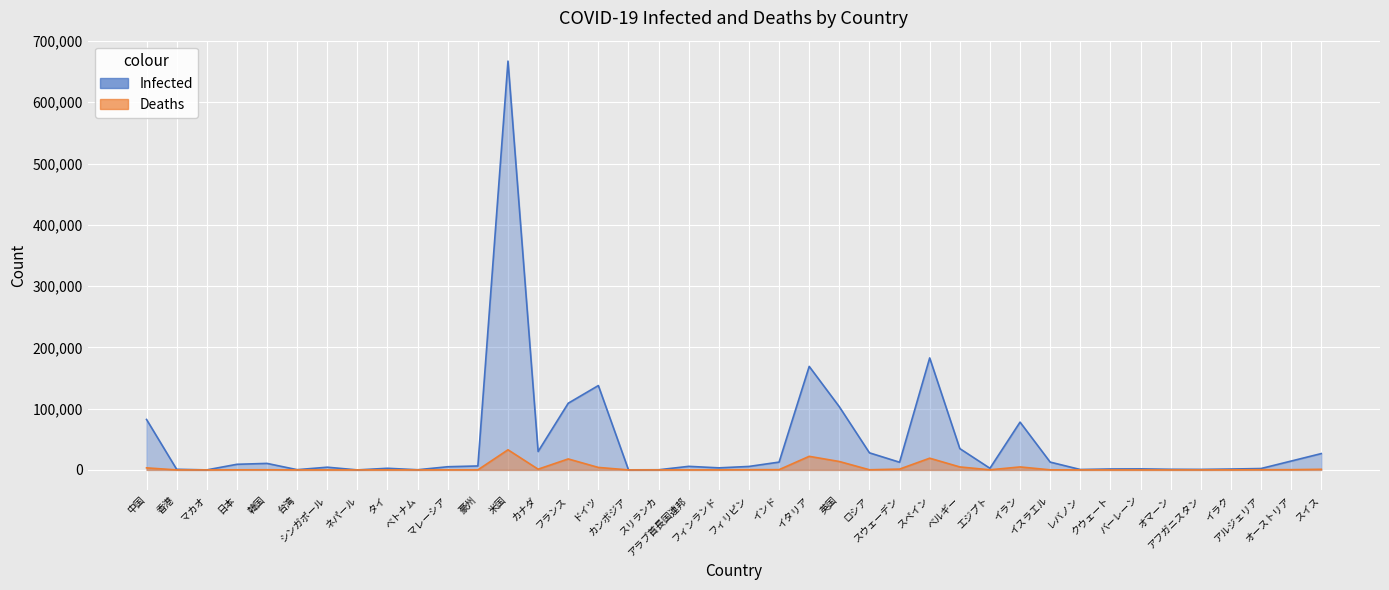

Reading left to right, extract all data points from this chart.

Infected: 中国=82367	香港=1018	マカオ=45	日本=9167	韓国=10635	台湾=395	シンガポール=4427	ネパール=16	タイ=2672	ベトナム=268	マレーシア=5182	豪州=6462	米国=667225	カナダ=30081	フランス=108847	ドイツ=137698	カンボジア=122	スリランカ=238	アラブ首長国連邦=5825	フィンランド=3369	フィリピン=5660	インド=12759	イタリア=168941	英国=103093	ロシア=27893	スウェーデン=12540	スペイン=182816	ベルギー=34809	エジプト=2673	イラン=77995	イスラエル=12758	レバノン=663	クウェート=1524	バーレーン=1700	オマーン=1019	アフガニスタン=840	イラク=1434	アルジェリア=2268	オーストリア=14451	スイス=26653
Deaths: 中国=3342	香港=4	マカオ=0	日本=148	韓国=230	台湾=6	シンガポール=10	ネパール=0	タイ=46	ベトナム=0	マレーシア=83	豪州=63	米国=32868	カナダ=1193	フランス=17920	ドイツ=4052	カンボジア=0	スリランカ=7	アラブ首長国連邦=33	フィンランド=72	フィリピン=362	インド=420	イタリア=22170	英国=13729	ロシア=232	スウェーデン=1333	スペイン=19130	ベルギー=4857	エジプト=183	イラン=4869	イスラエル=126	レバノン=21	クウェート=3	バーレーン=7	オマーン=4	アフガニスタン=29	イラク=79	アルジェリア=336	オーストリア=410	スイス=1016